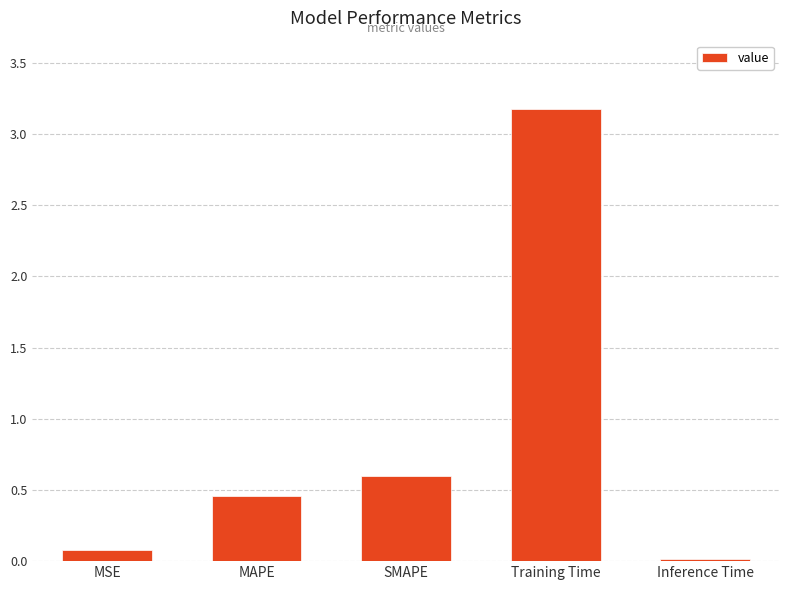

How many series are shown in this chart?

1